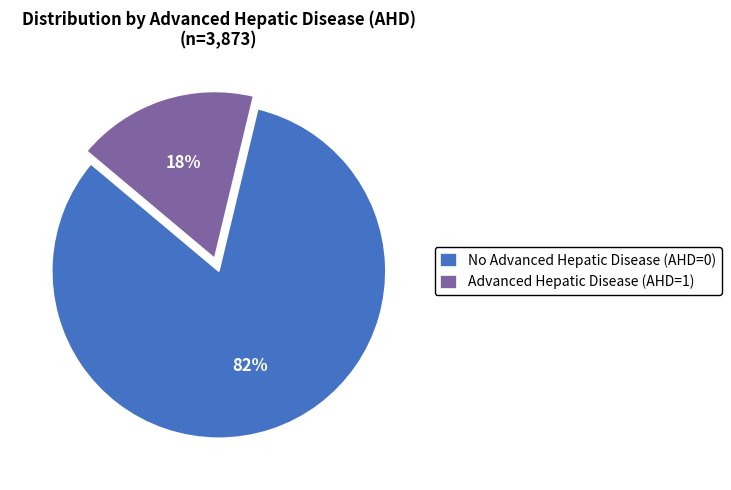

What is the largest slice in the pie chart?

No Advanced Hepatic Disease (AHD=0)